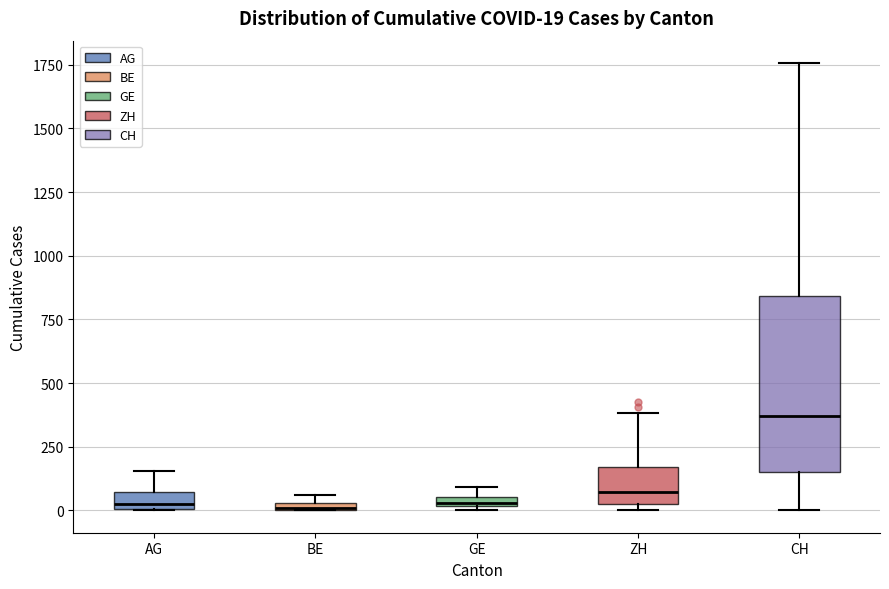

Which box is the tallest, from its lower edge to its upper edge?

CH